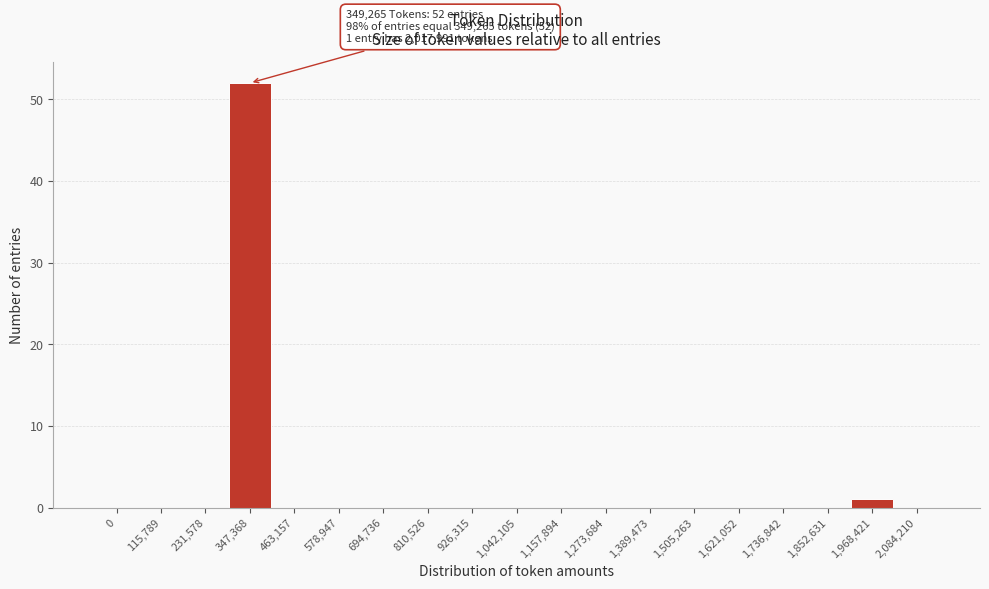

Reading left to right, transcribe all the data shown in this chart.

0=0	115,789=0	231,578=0	347,368=52	463,157=0	578,947=0	694,736=0	810,526=0	926,315=0	1,042,105=0	1,157,894=0	1,273,684=0	1,389,473=0	1,505,263=0	1,621,052=0	1,736,842=0	1,852,631=0	1,968,421=1	2,084,210=0